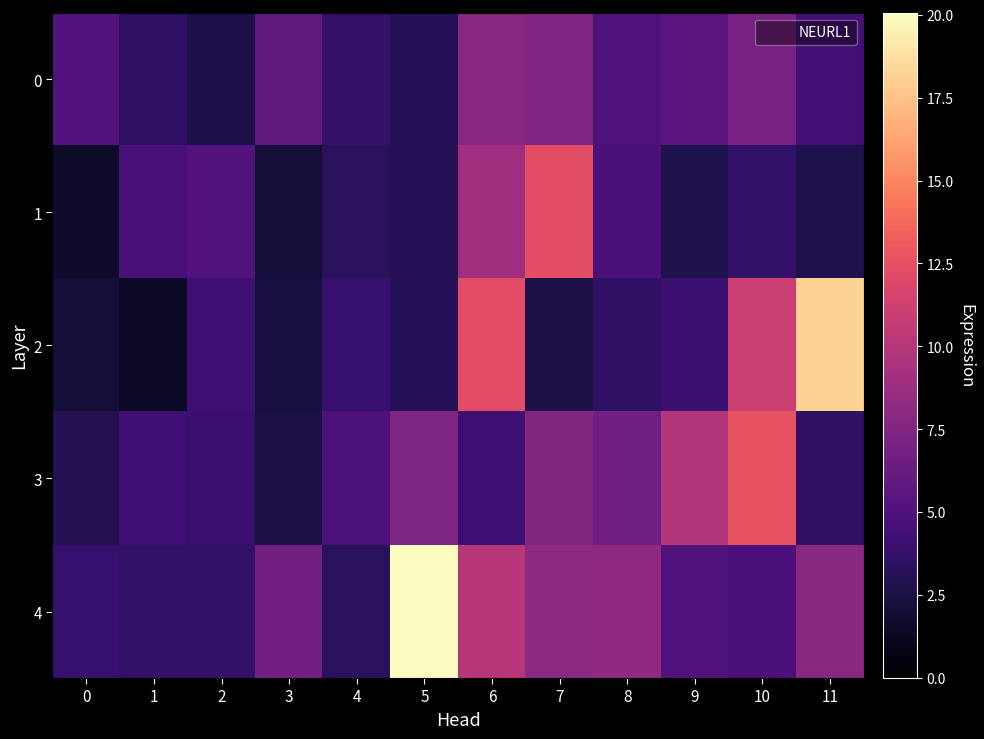

Reading left to right, extract all data points from this chart.

0: 0=5.2	1=3.5	2=2.6	3=5.8	4=3.7	5=3.1	6=7.8	7=7.4	8=5.1	9=5.5	10=6.9	11=4.4
1: 0=1.6	1=4.7	2=5.2	3=2.2	4=3.3	5=3.0	6=9.0	7=12.3	8=4.8	9=2.7	10=3.6	11=2.7
2: 0=2.1	1=1.4	2=4.2	3=2.3	4=3.9	5=3.0	6=12.3	7=2.5	8=3.5	9=4.1	10=11.1	11=18.2
3: 0=3.0	1=4.2	2=4.0	3=2.6	4=4.9	5=7.4	6=4.2	7=7.6	8=6.6	9=9.9	10=12.6	11=3.5
4: 0=3.9	1=3.6	2=3.6	3=6.7	4=3.3	5=20.1	6=10.0	7=8.0	8=8.2	9=5.0	10=4.8	11=7.9